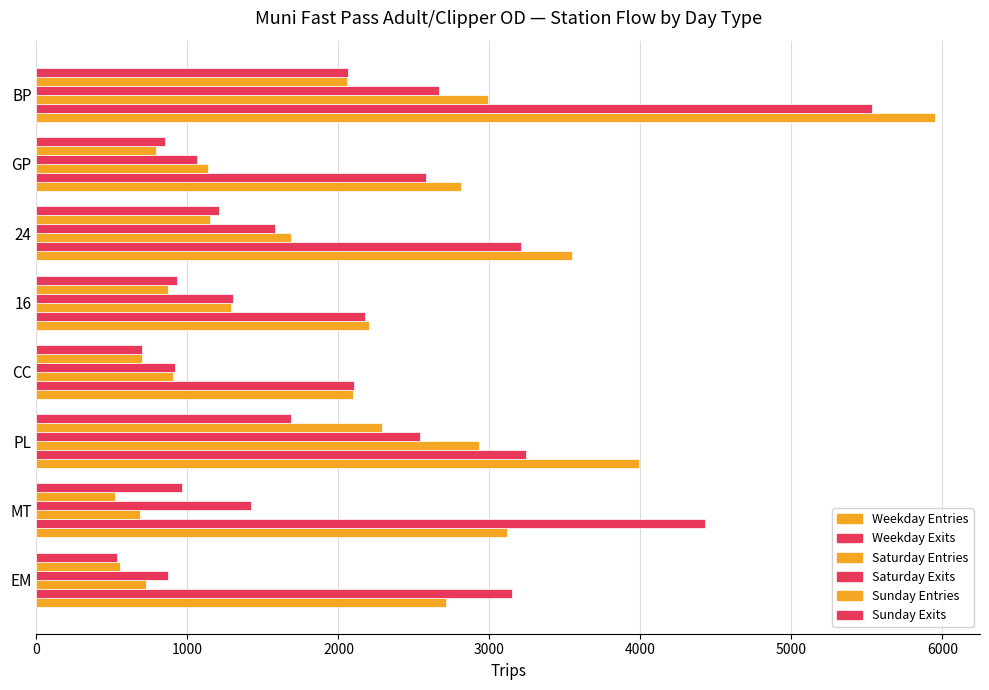

How many distinct data groups are displayed?

6